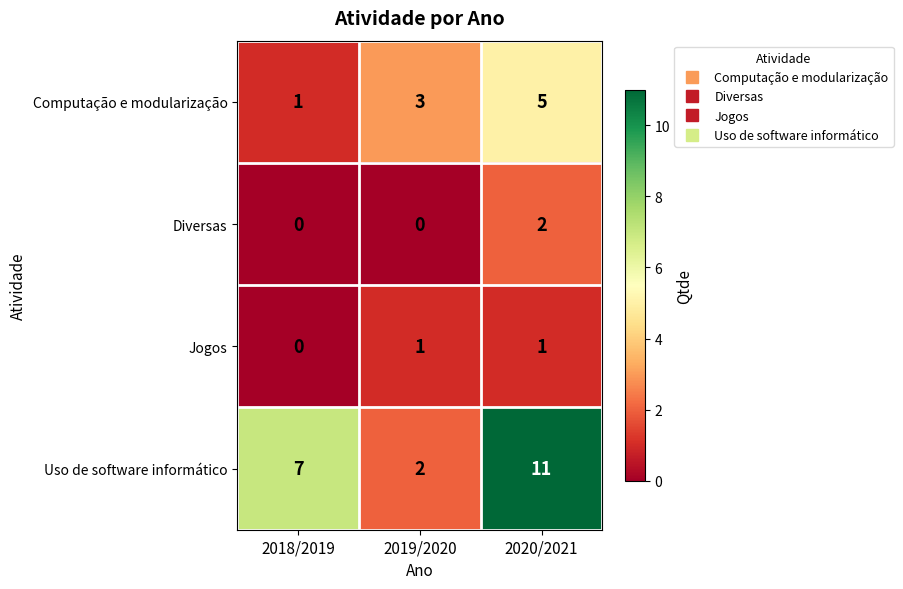

The value of Diversas at 2018/2019 is 0. True or false?

True